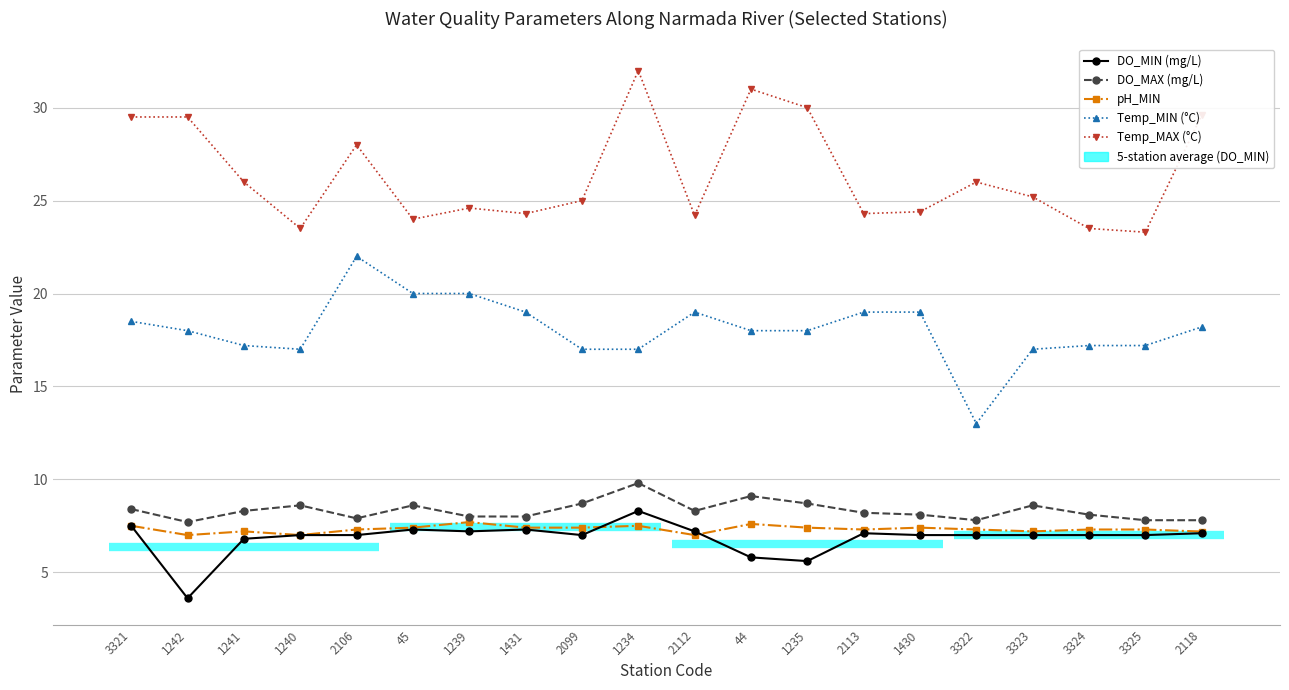

Is it true that DO_MAX (mg/L) equals 7.8 at 2118?

True